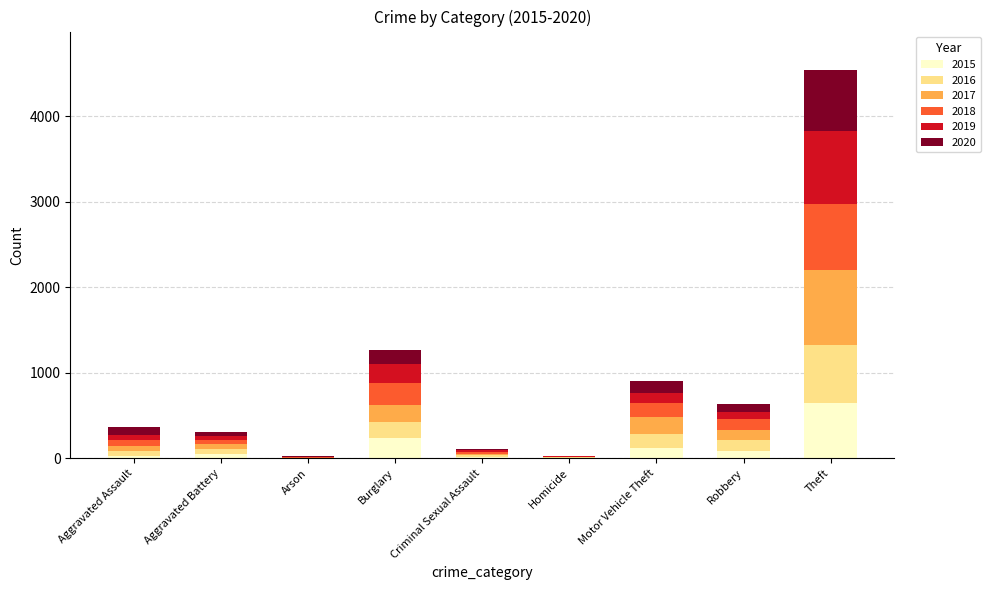

What is the highest value of the 2015 series?

641